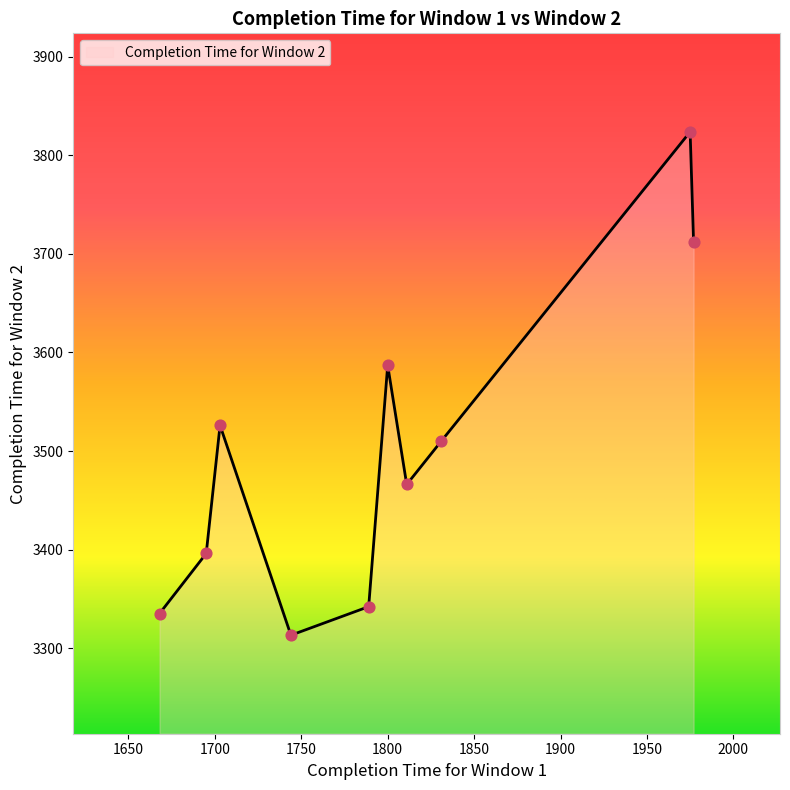

What is the difference between the maximum and minimum values?

511